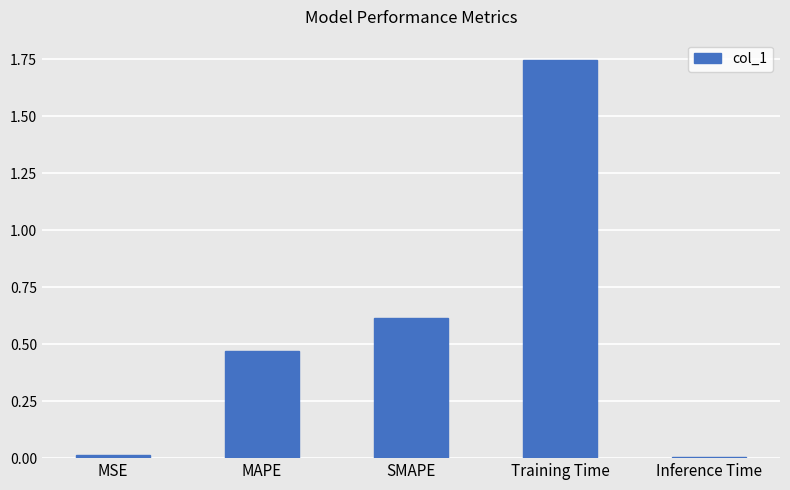

Which has a higher value, SMAPE or Inference Time?

SMAPE